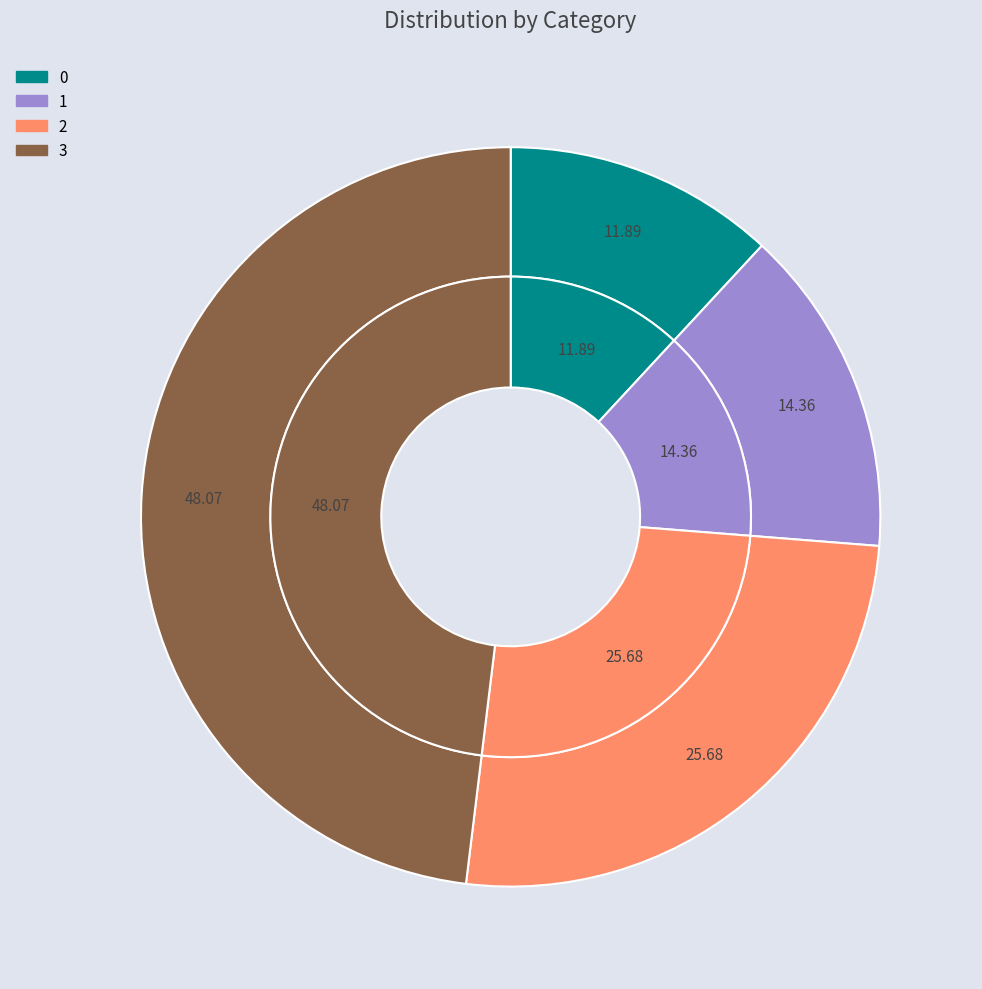

Count the number of slices in the pie.

4